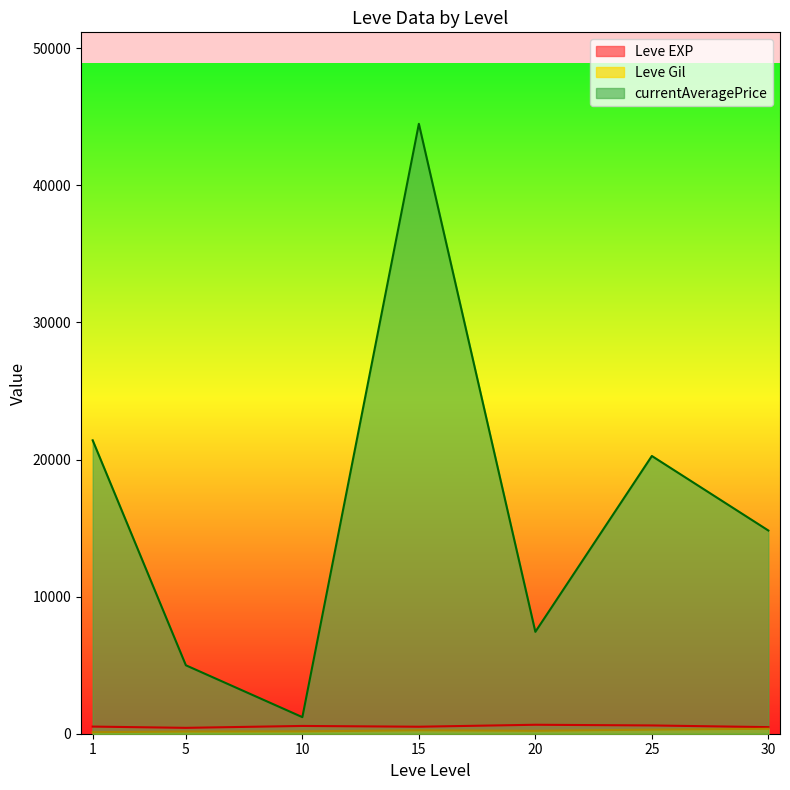

The value of currentAveragePrice at 25 is 35723.0. True or false?

False